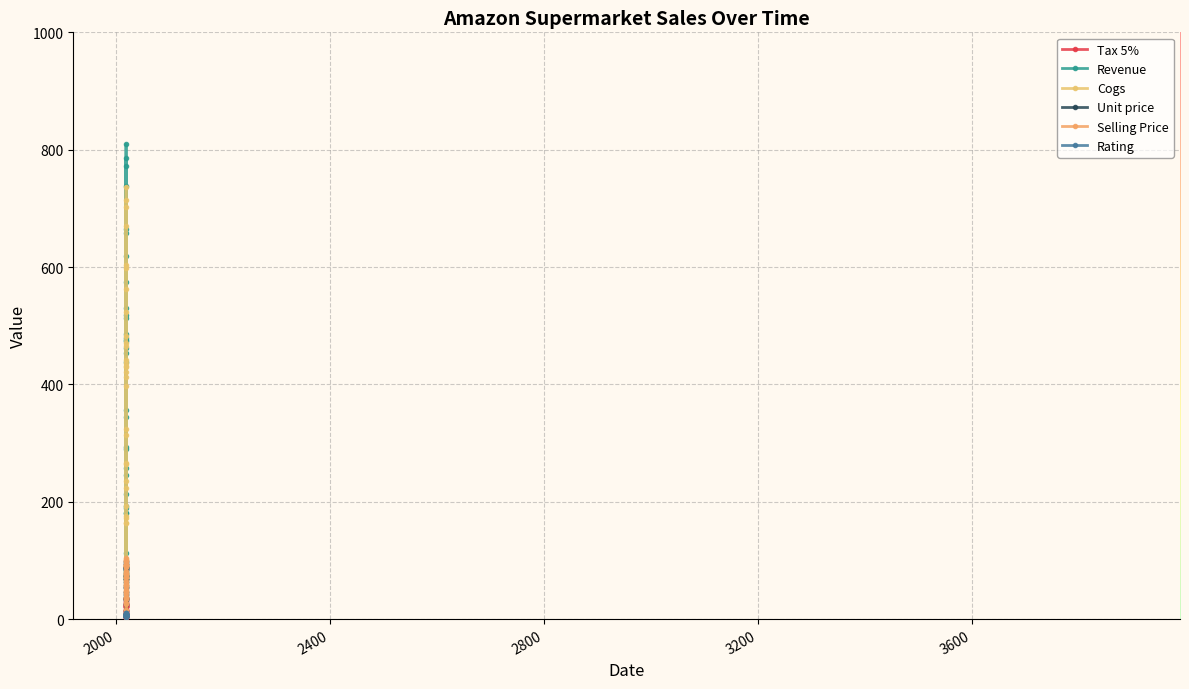

How many data points in Cogs are above 324?

19